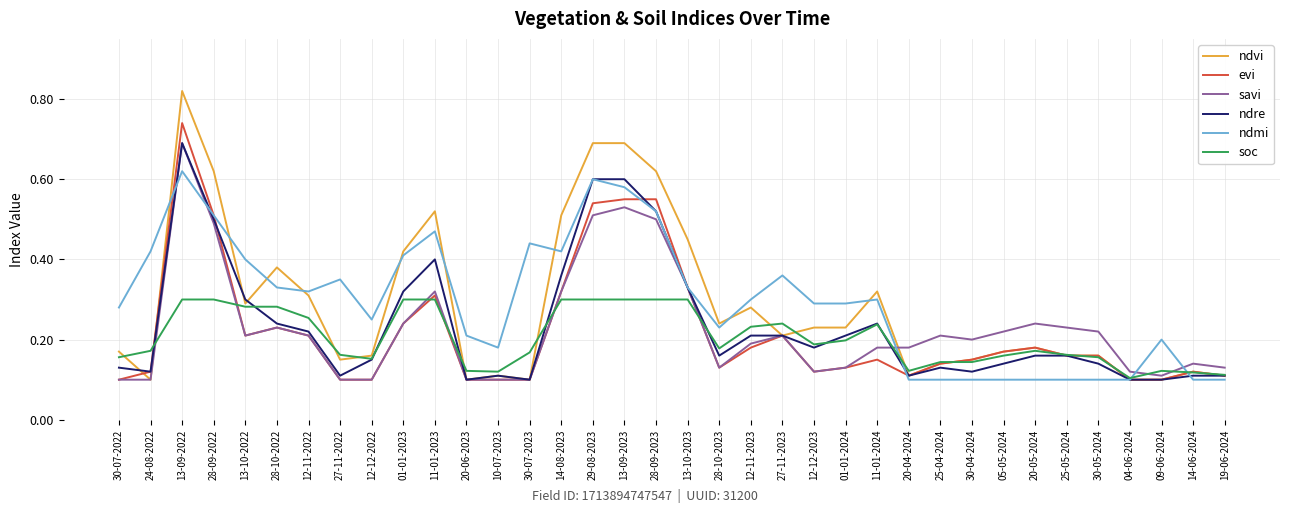

Which series has the largest range (max minus min)?

ndvi